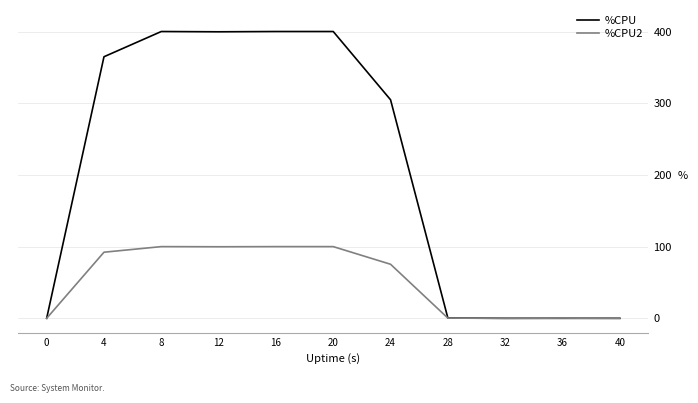

Is it true that %CPU2 equals 113.0 at 24?

False